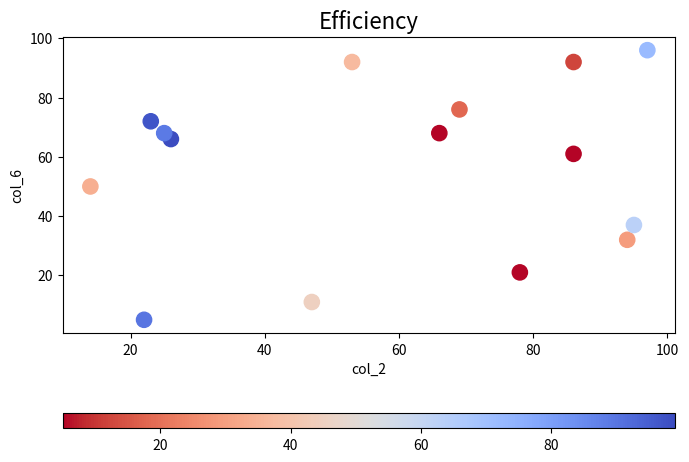

What is the range of Y values (max minus min)?

91